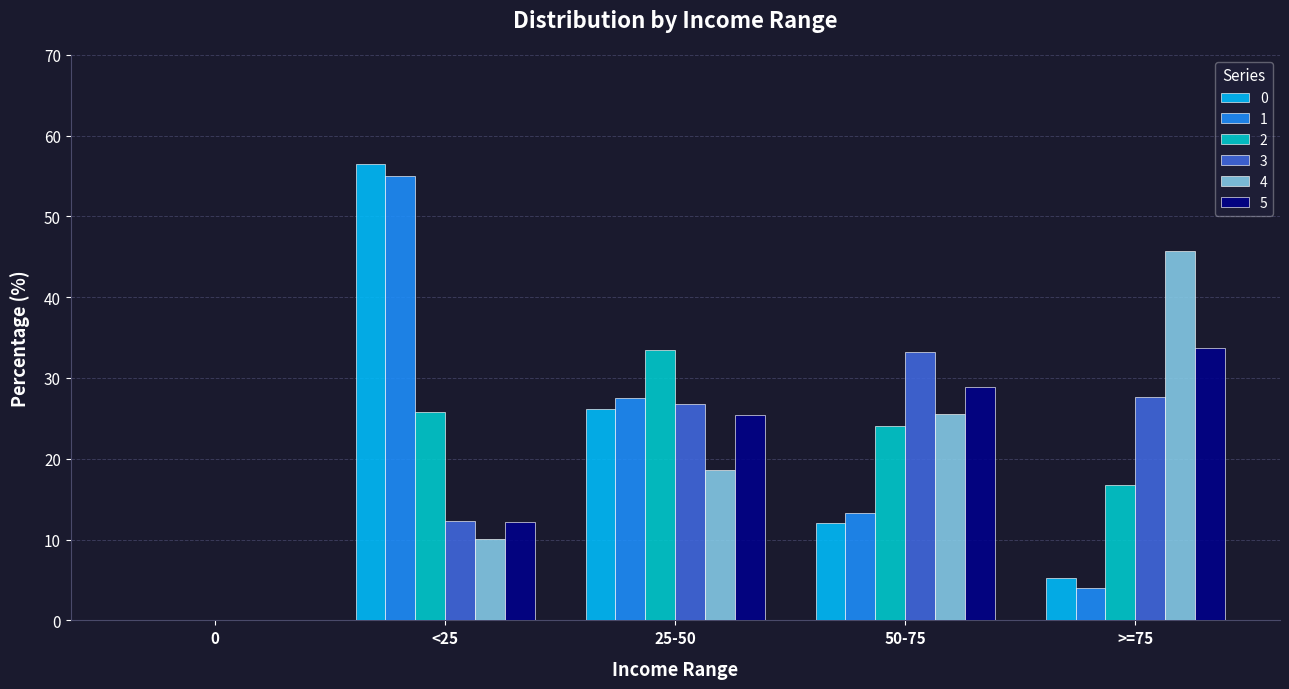

At which category is the sum across all series the highest?

<25